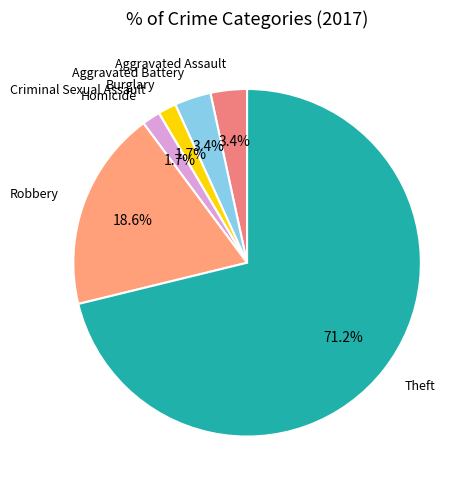

Which slice is the largest?

Theft